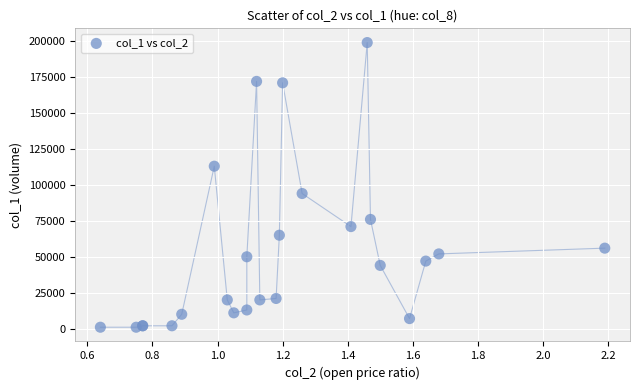

What Y value in the scatter plot is closest to 100000?

94000